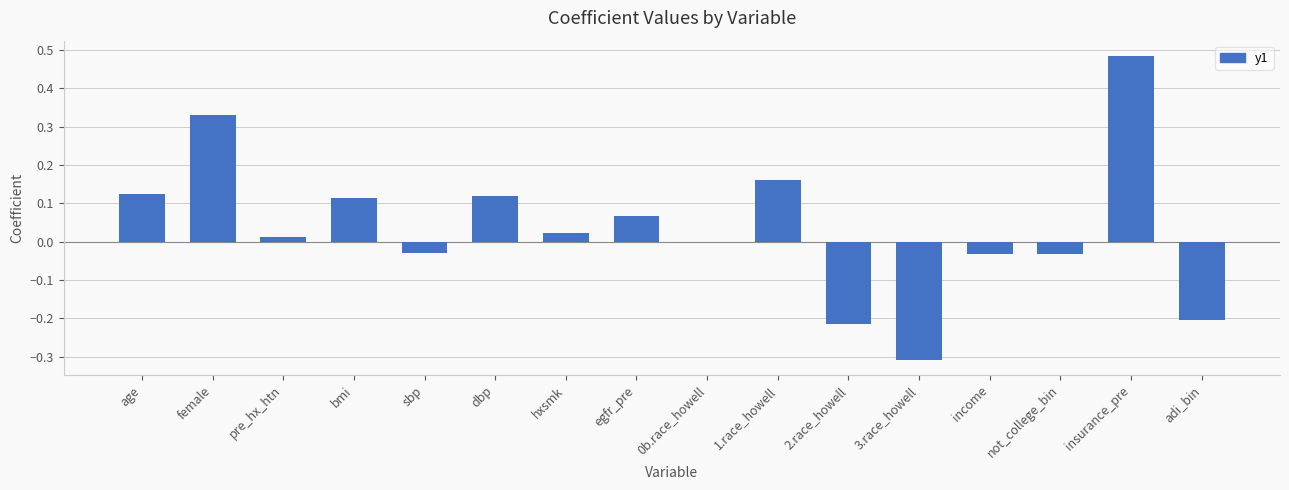

What is the sum of all values?

0.6